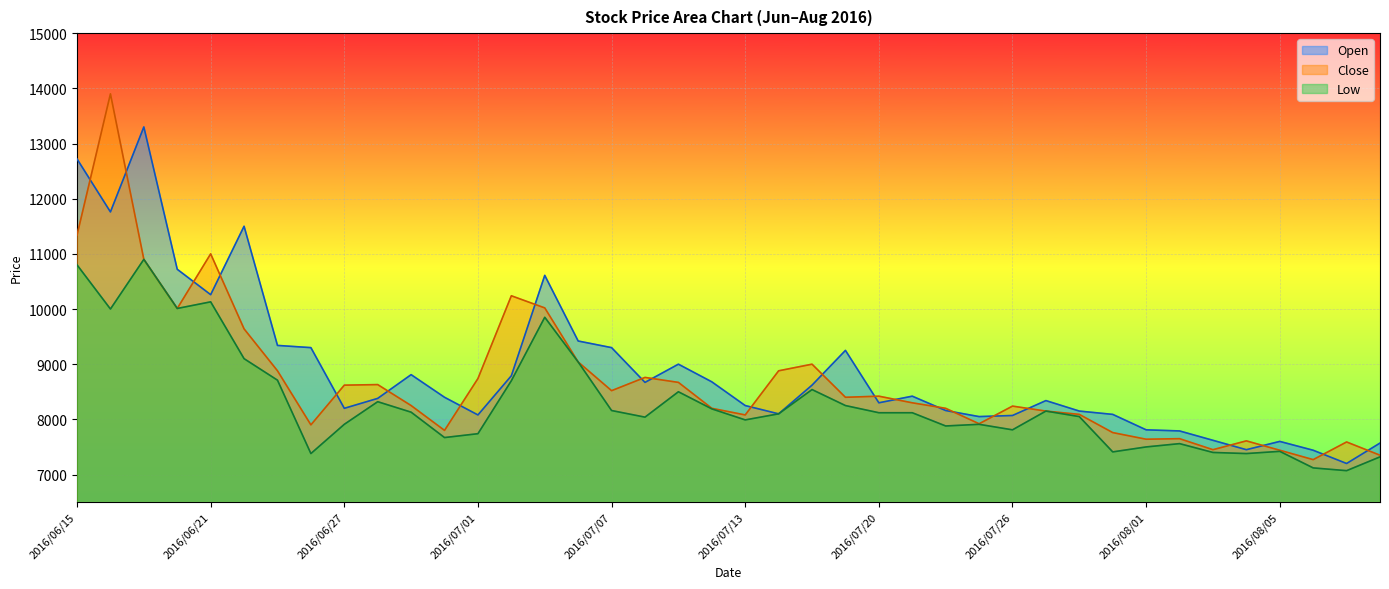

What is the difference between the second highest and second lowest values in the Close series?

3990